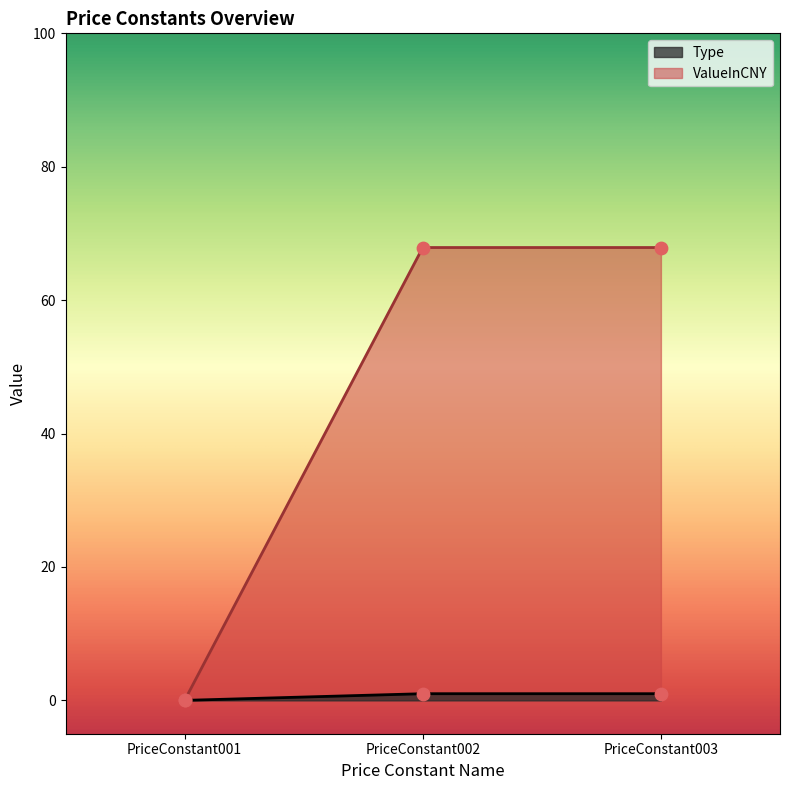

At which category is the sum across all series the highest?

PriceConstant002